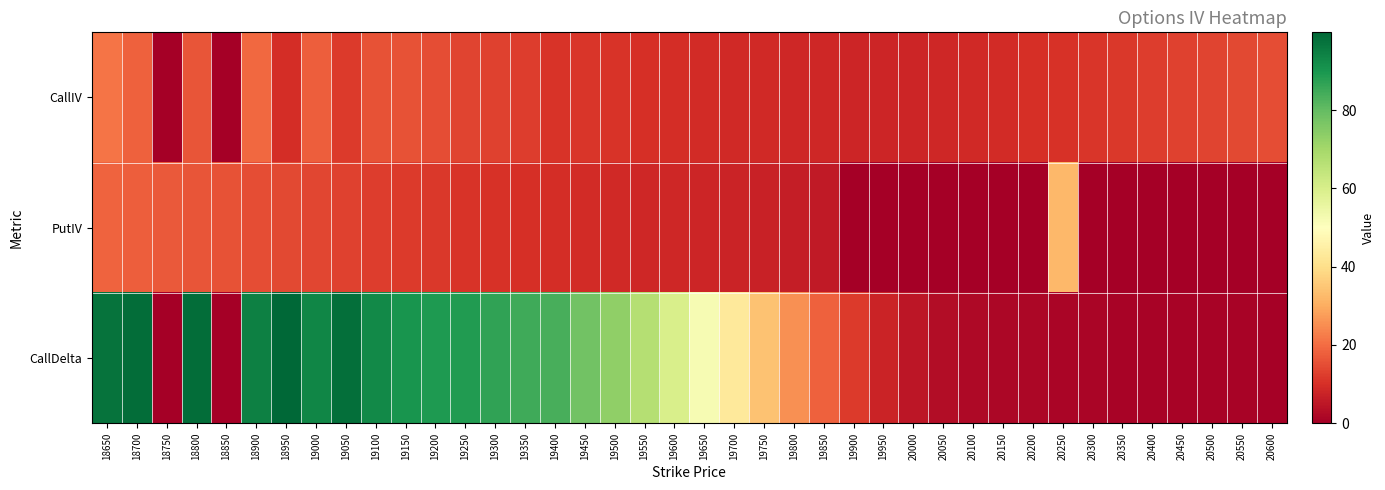

Reading left to right, list all the values displayed in this chart.

CallIV: 18650=21.2	18700=18.1	18750=0.0	18800=16.2	18850=0.0	18900=19.3	18950=9.4	19000=17.8	19050=11.9	19100=15.8	19150=15.9	19200=15.1	19250=13.6	19300=13.1	19350=12.2	19400=10.6	19450=11.0	19500=10.6	19550=10.1	19600=9.6	19650=9.2	19700=8.9	19750=8.7	19800=8.4	19850=8.2	19900=8.1	19950=7.9	20000=8.1	20050=8.2	20100=8.7	20150=9.1	20200=9.8	20250=10.3	20300=11.1	20350=11.7	20400=12.5	20450=13.0	20500=13.6	20550=14.4	20600=14.8
PutIV: 18650=18.6	18700=17.9	18750=17.1	18800=16.2	18850=15.7	18900=15.0	18950=14.3	19000=13.9	19050=13.2	19100=12.4	19150=11.8	19200=11.3	19250=10.8	19300=10.4	19350=9.9	19400=9.6	19450=9.3	19500=8.8	19550=8.5	19600=8.2	19650=7.9	19700=7.6	19750=7.2	19800=6.6	19850=5.8	19900=0.0	19950=0.0	20000=0.0	20050=0.0	20100=0.0	20150=0.0	20200=0.0	20250=32.3	20300=0.0	20350=0.0	20400=0.0	20450=0.0	20500=0.0	20550=0.0	20600=0.0
CallDelta: 18650=97.5	18700=98.5	18750=0.0	18800=98.5	18850=0.0	18900=94.6	18950=99.9	19000=93.5	19050=98.2	19100=92.5	19150=90.4	19200=89.3	19250=88.9	19300=86.7	19350=84.7	19400=83.8	19450=78.0	19500=73.0	19550=67.1	19600=60.0	19650=52.0	19700=43.2	19750=34.2	19800=25.6	19850=18.1	19900=12.1	19950=7.5	20000=5.0	20050=3.1	20100=2.3	20150=1.8	20200=1.6	20250=1.3	20300=1.2	20350=1.1	20400=1.0	20450=0.9	20500=0.8	20550=0.8	20600=0.7